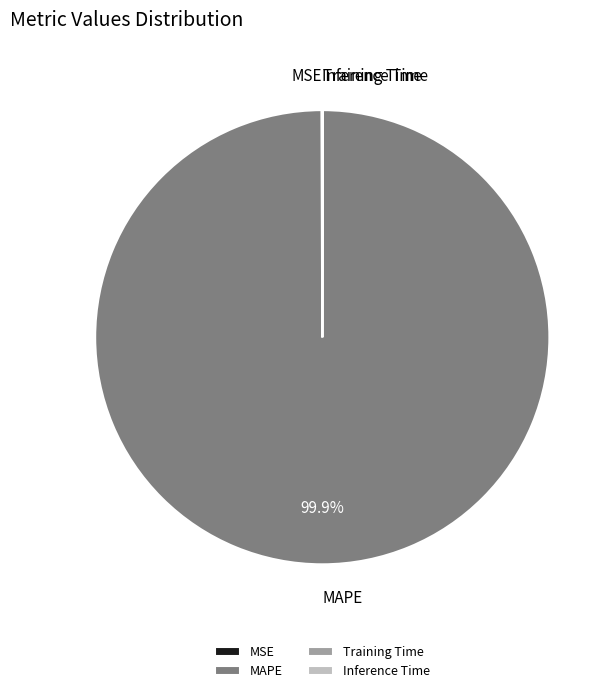

Does MAPE account for over 50% of the chart?

Yes